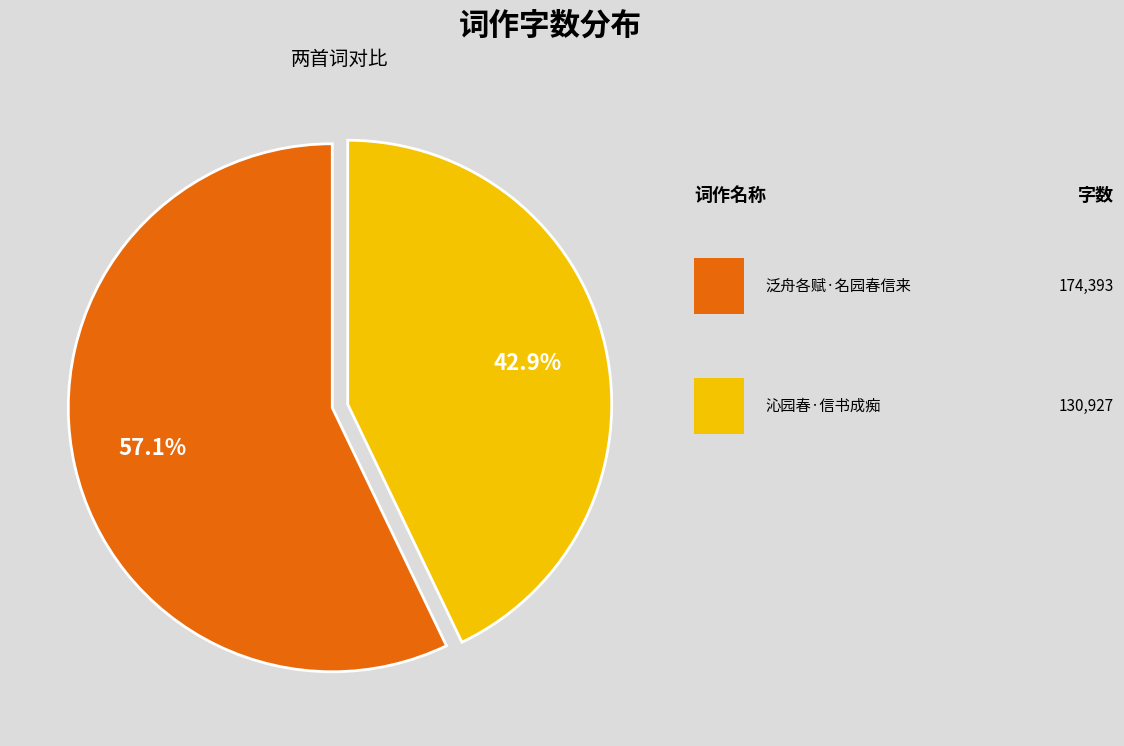

Does any single category account for the majority?

Yes